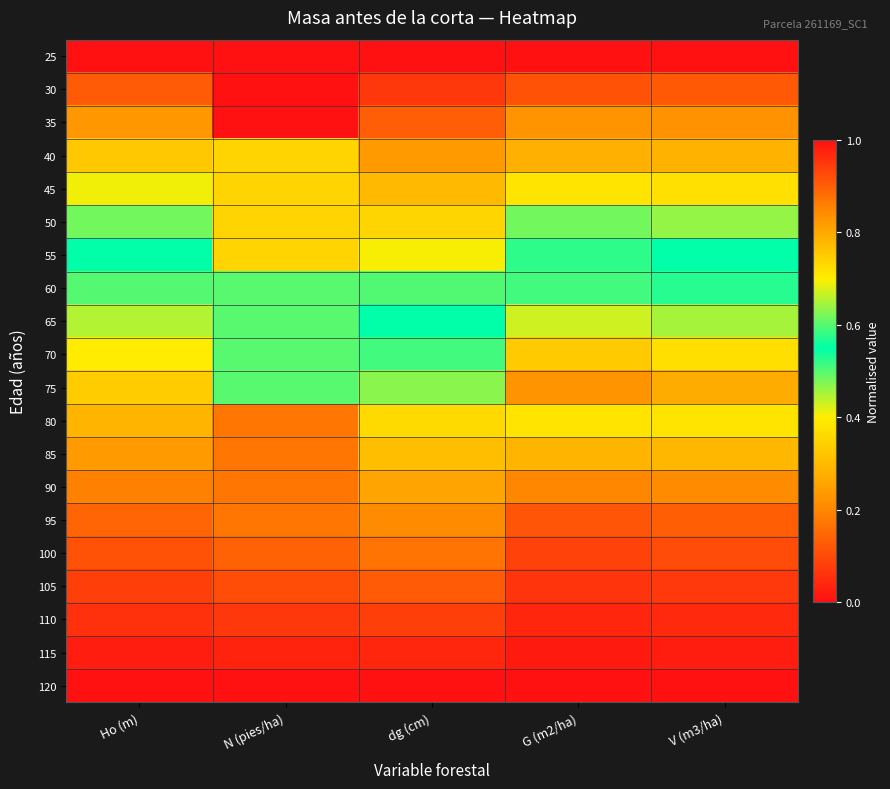

What is the difference between the highest and lowest values at N (pies/ha)?

1.0